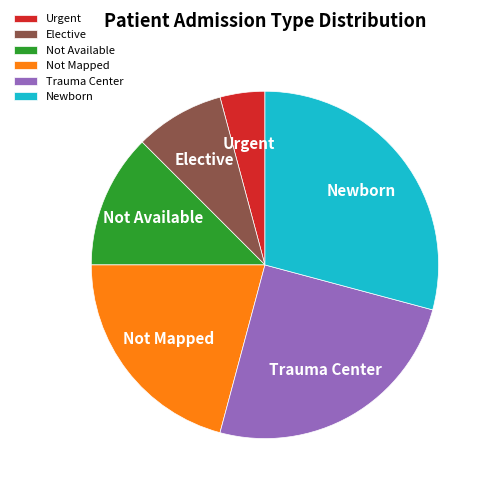

How many segments does this pie chart have?

6